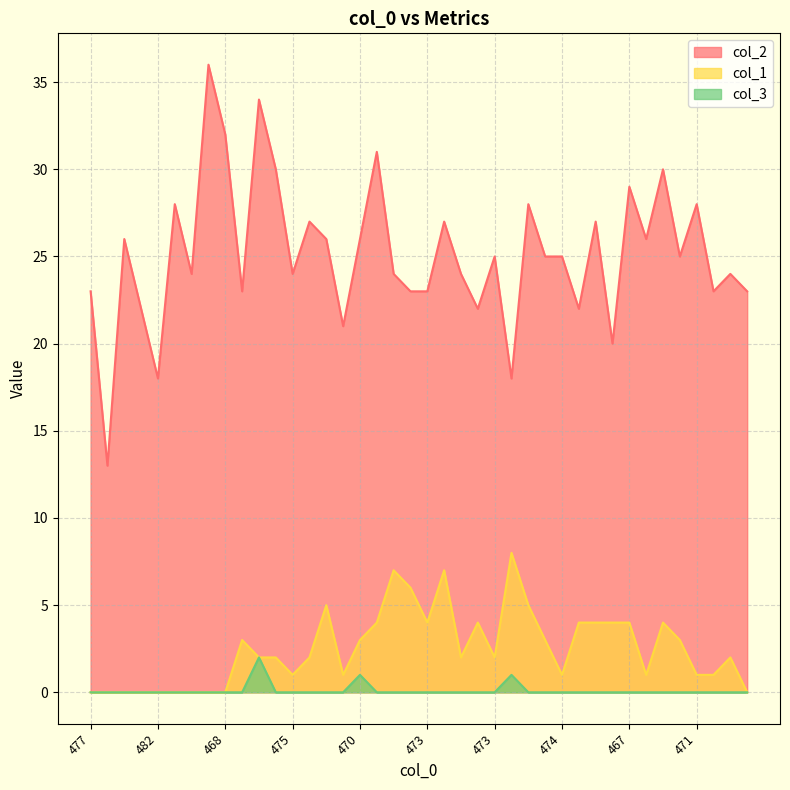

True or false: col_2 and col_1 cross at least once.

False